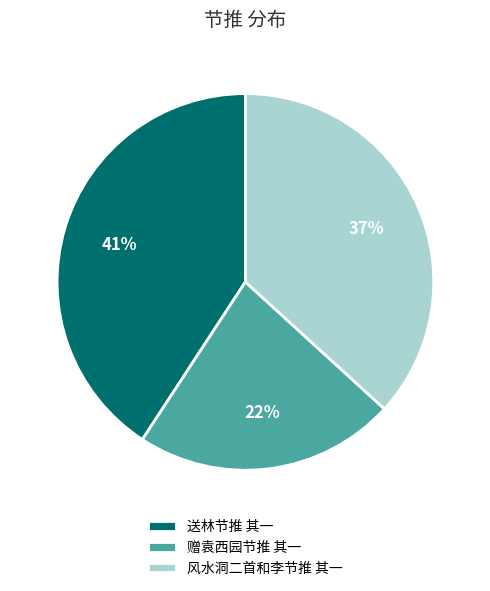

Is 送林节推 其一 the majority of the pie?

No